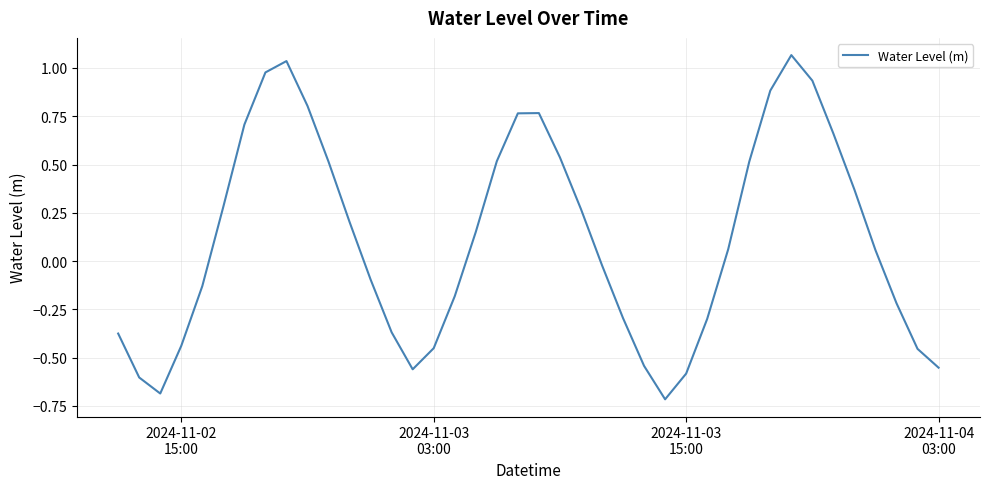

What is the minimum value shown in the chart?

-0.7